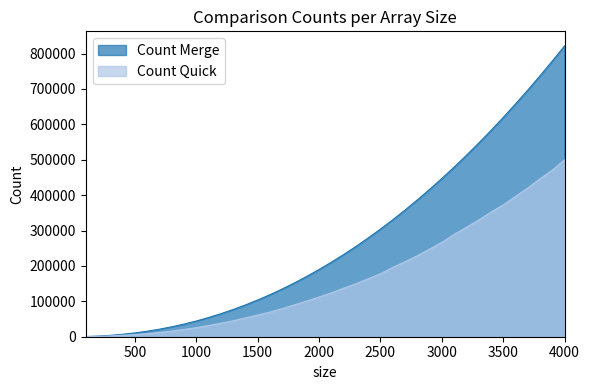

Rank the series by their maximum value, from lowest to highest.

Count Quick, Count Merge